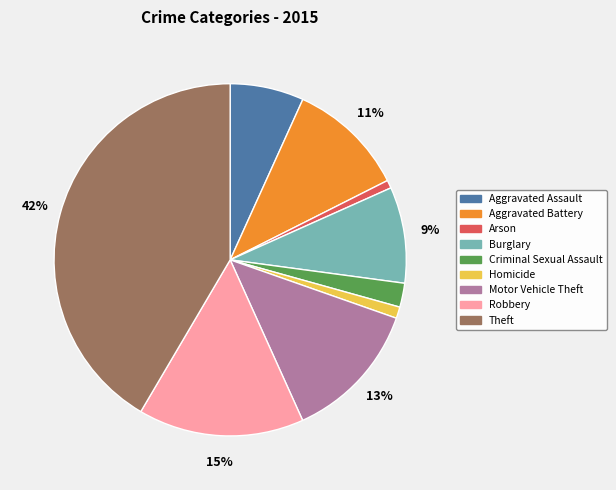

To the nearest percent, what percentage of the pie is Arson?

1%